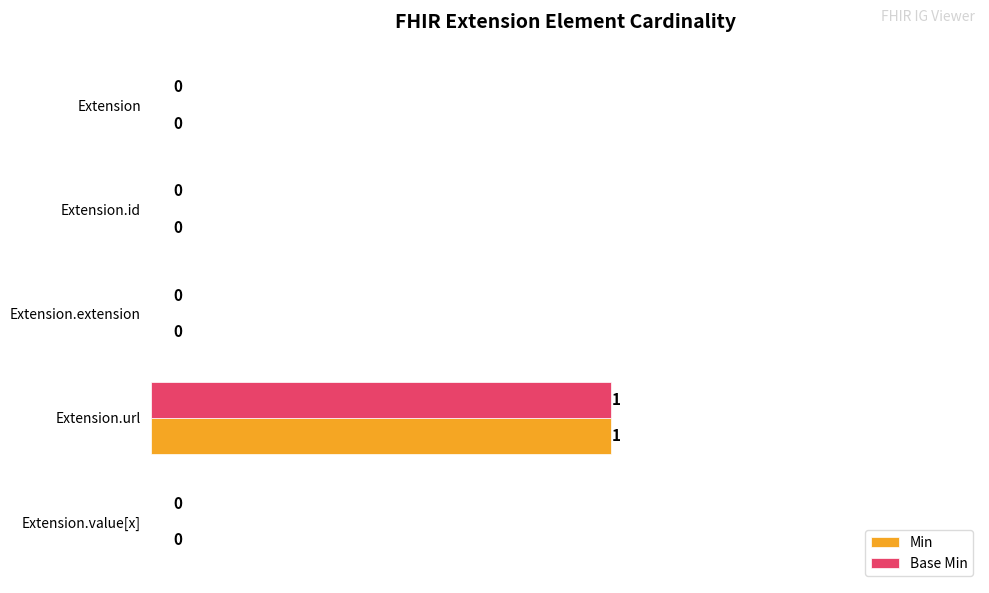

At which label does Base Min reach its peak?

Extension.url